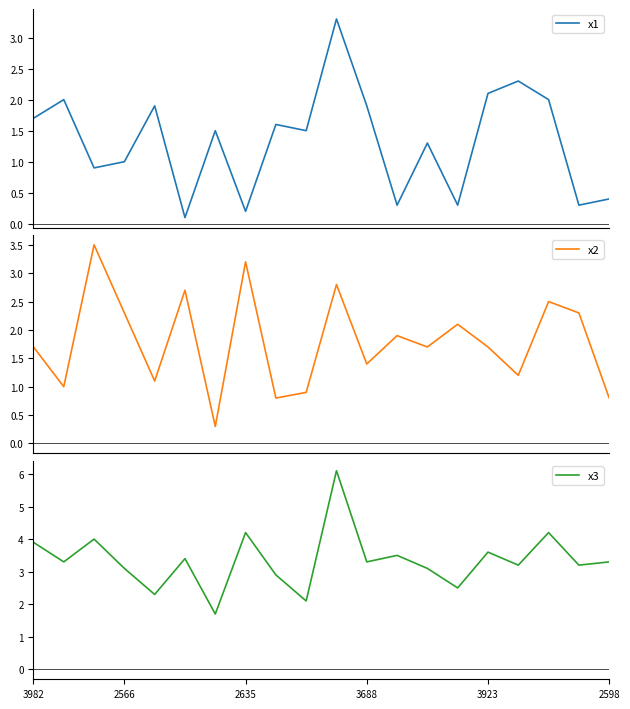

What is the value of the x1 point at the 18th from the left?

2.0